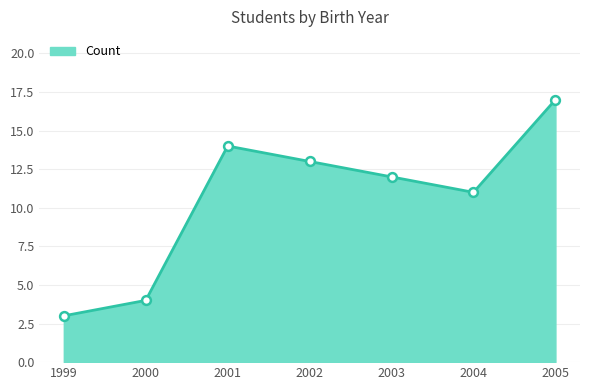

Between 1999 and 2005, which is larger?

2005